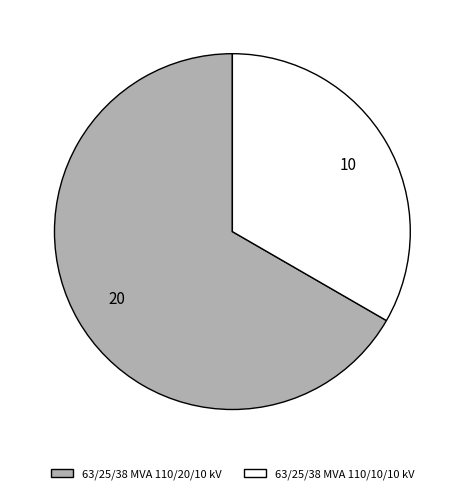

Which has a higher value, 63/25/38 MVA 110/20/10 kV or 63/25/38 MVA 110/10/10 kV?

63/25/38 MVA 110/20/10 kV